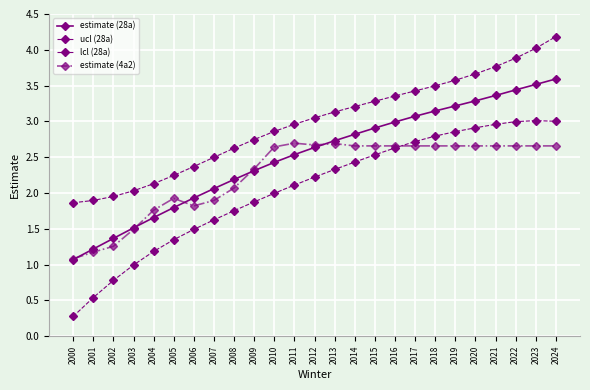

True or false: ucl (28a) has a value of 1.1 at 2008.

False